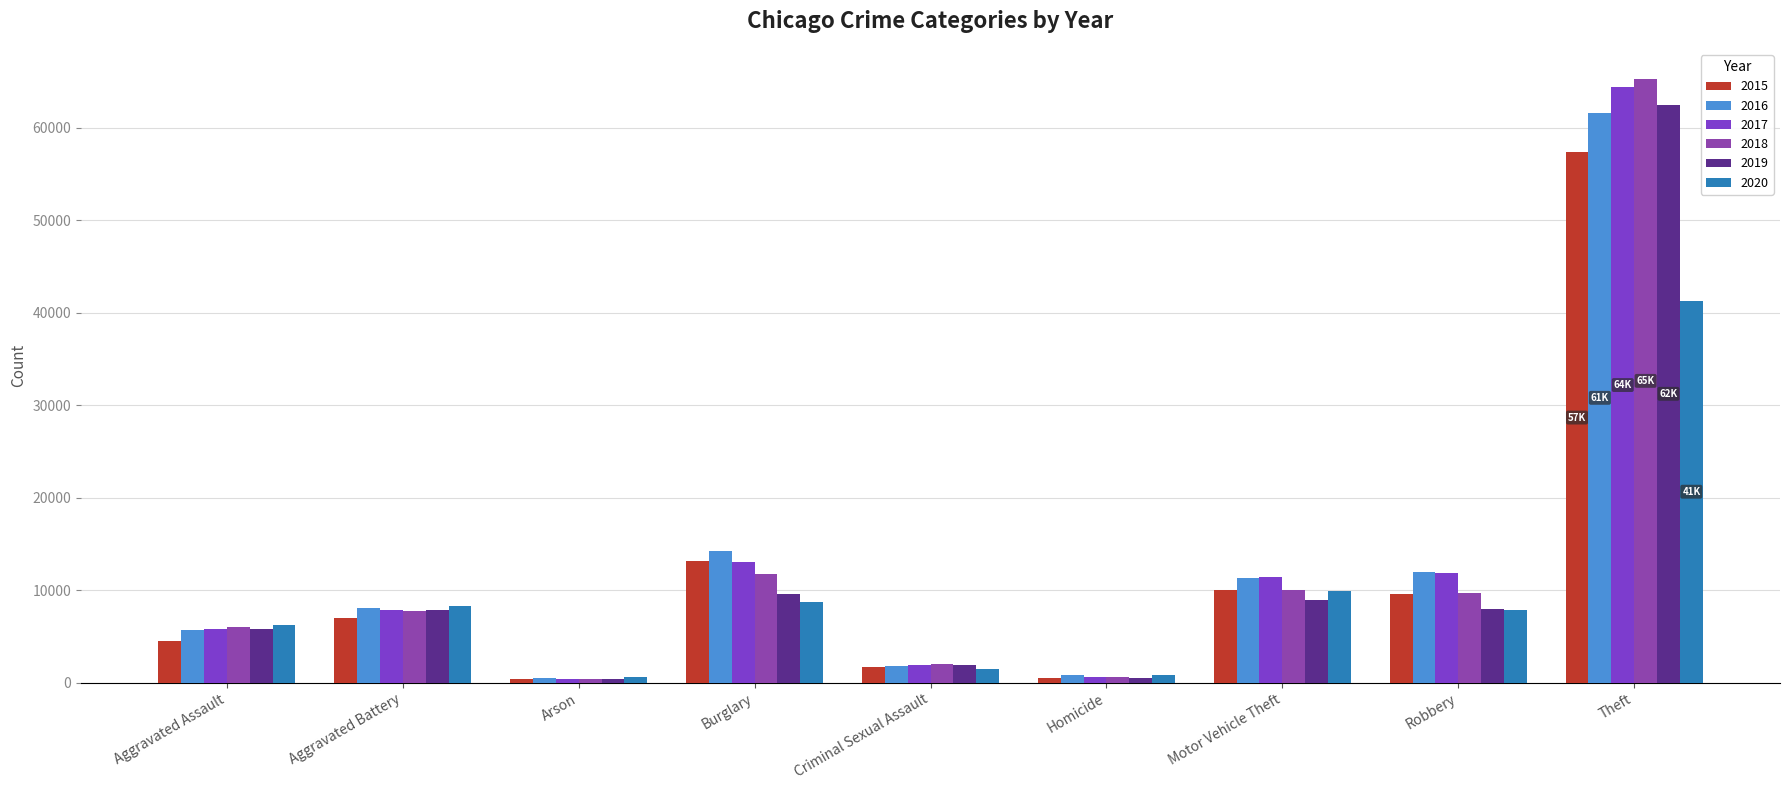

Are the bars grouped side by side (vs. stacked)?

Yes